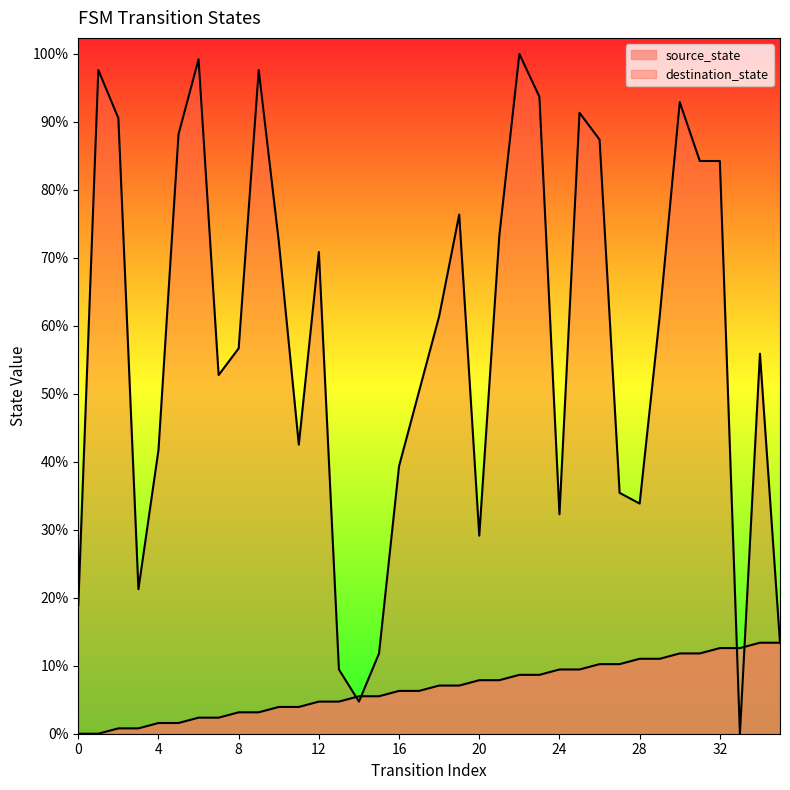

Which label corresponds to the largest value in the chart?

22